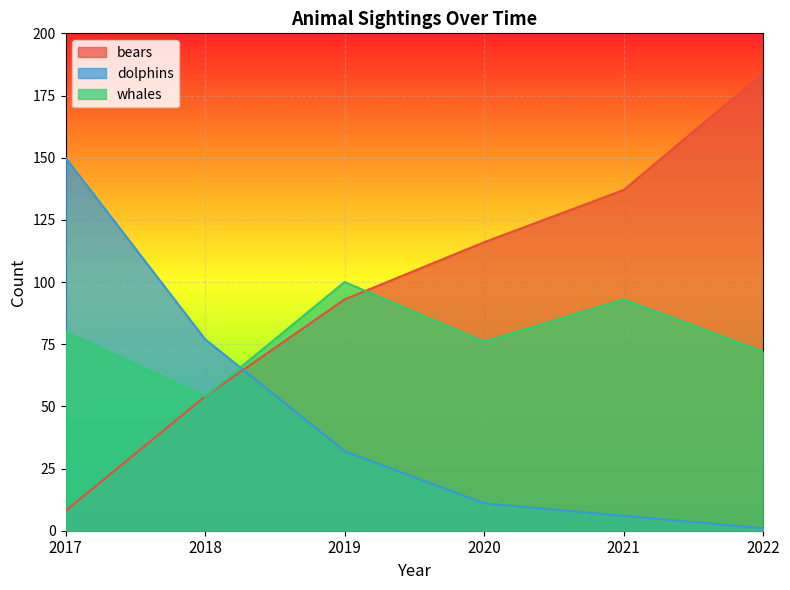

Rank the series at 2018 from highest to lowest value.

dolphins, bears, whales